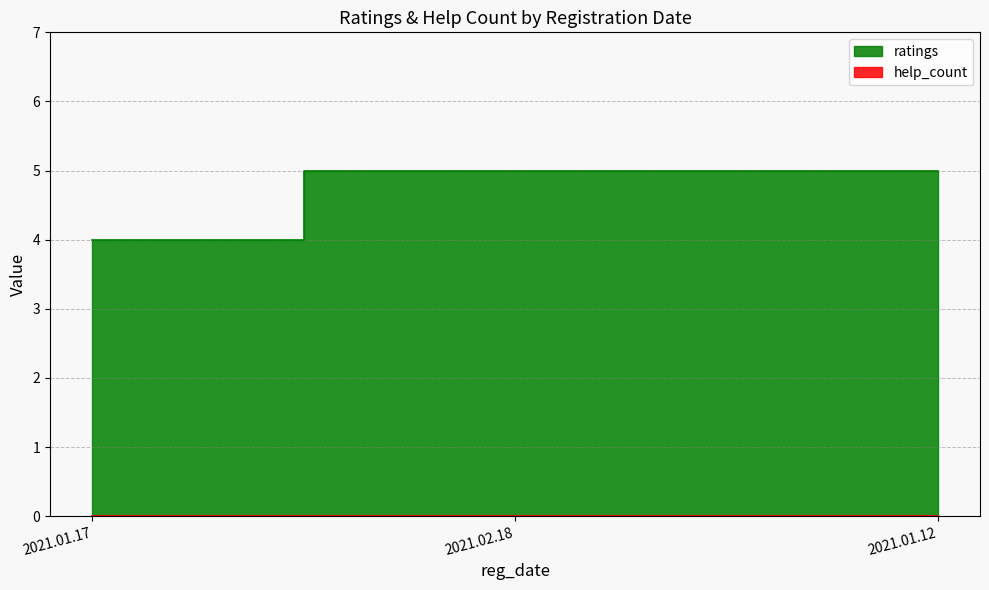

How many values are below 5?

1